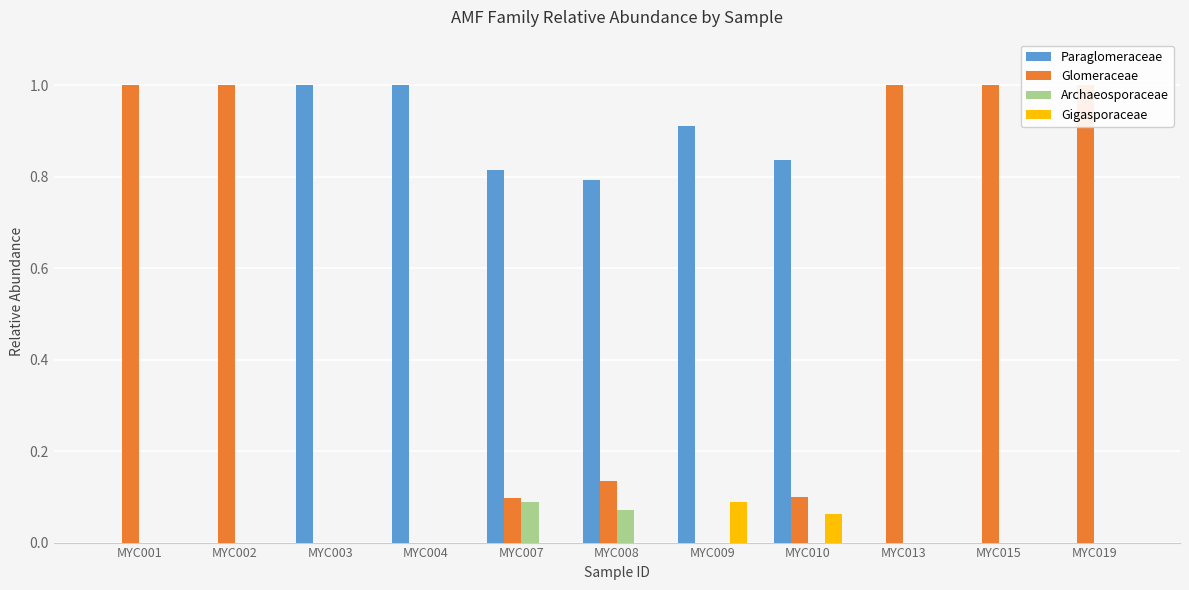

Between MYC009 and MYC019, which series saw the biggest shift?

Glomeraceae